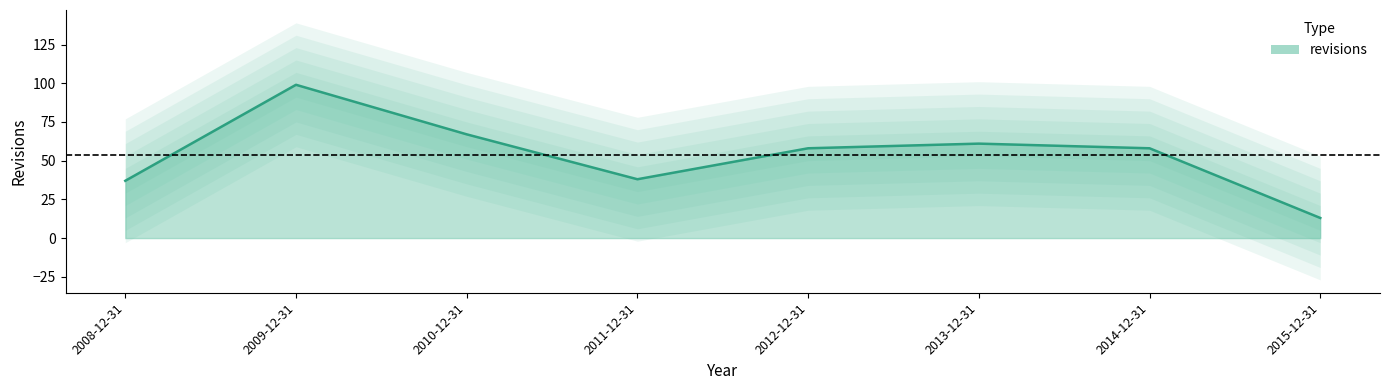

What is the smallest value displayed?

13